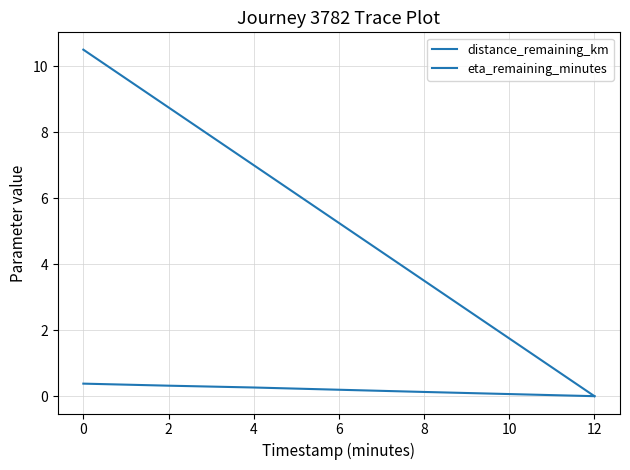

What value does the distance_remaining_km series have at 2?

0.3